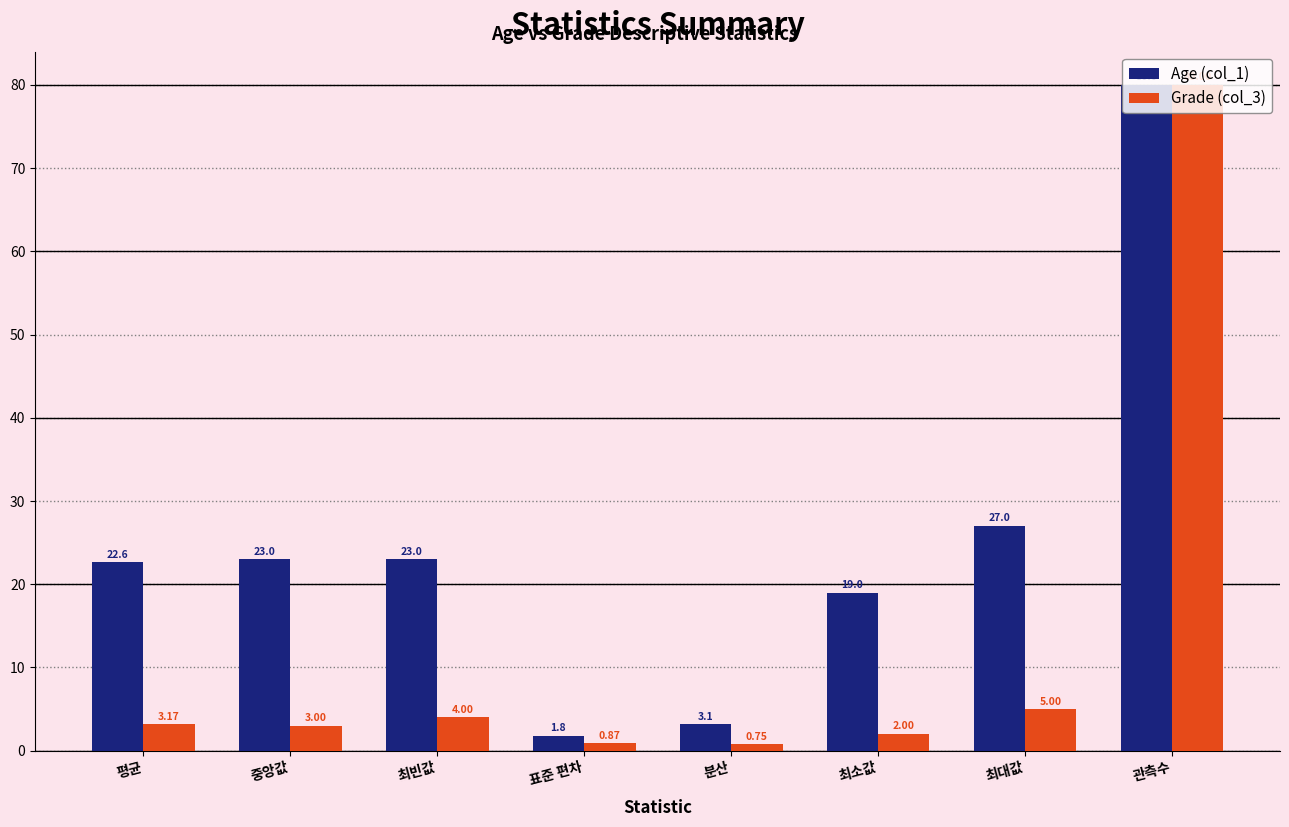

What are all the series names shown in the legend?

Age (col_1), Grade (col_3)